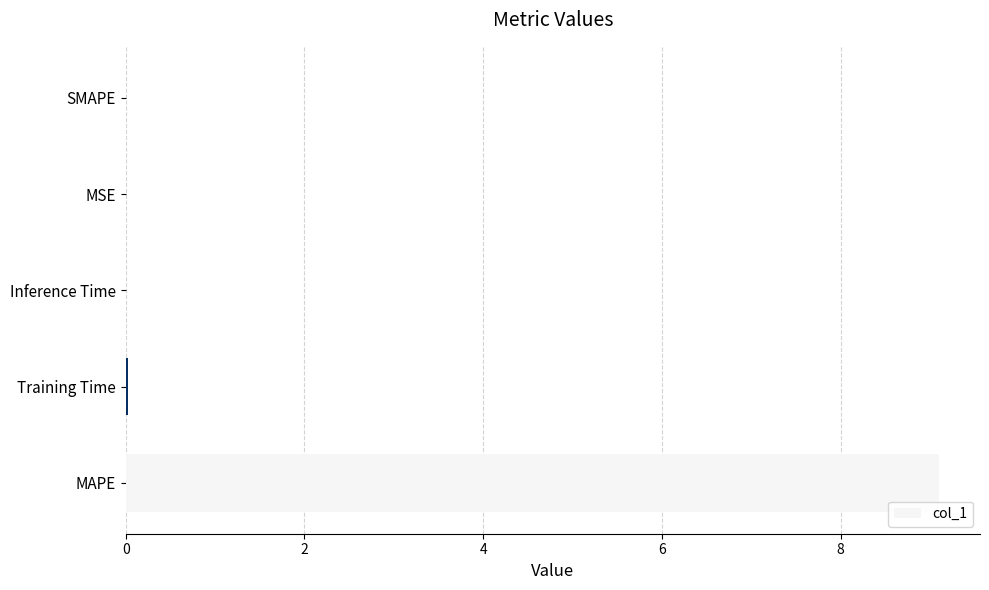

What is the maximum value shown in the chart?

9.1